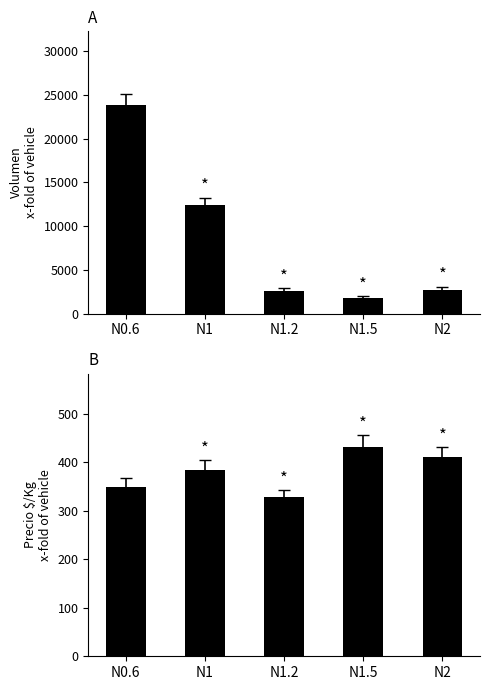

Reading left to right, extract all data points from this chart.

Volumen: 23880	12460	2600	1800	2700
Precio $/Kg: 349	383	328	431	411